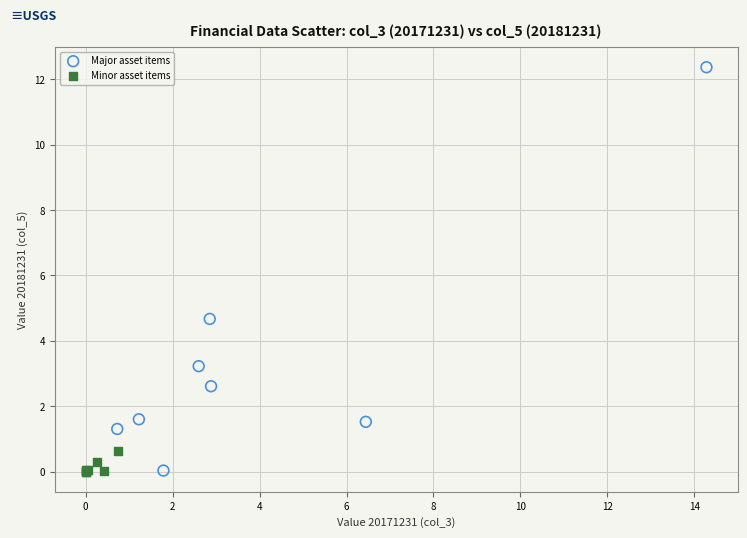

Which series reaches the maximum Y coordinate?

Major asset items